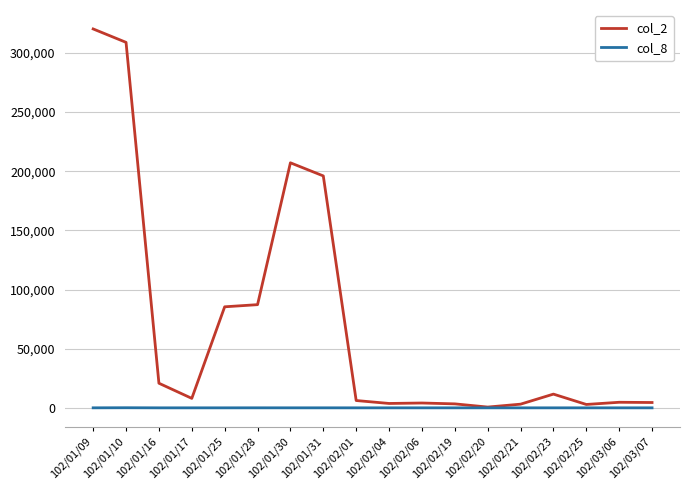

Where is col_2 nearest to the value 160480?

102/01/31